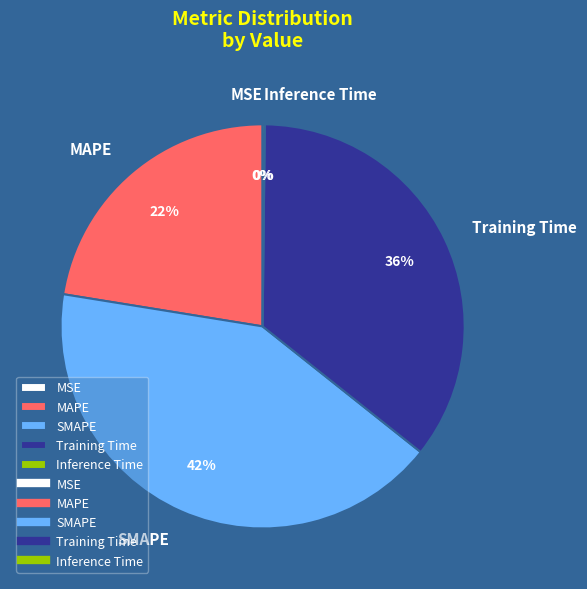

Is there any slice that represents more than half of the pie?

No